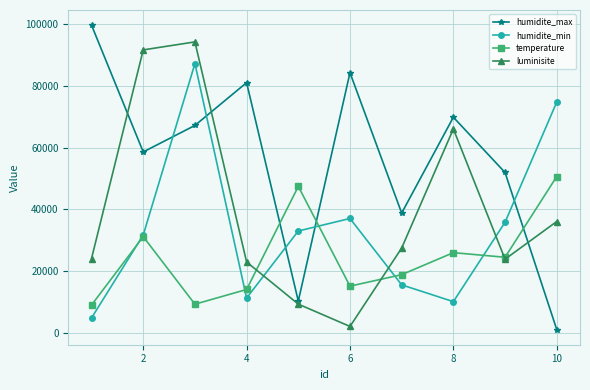

Does the chart have visible grid lines?

Yes